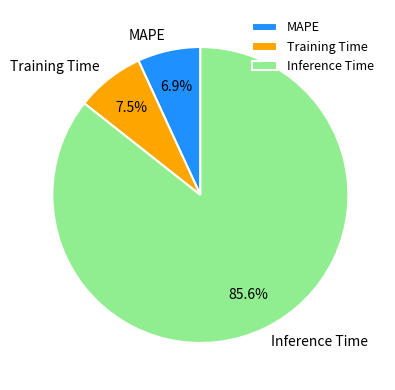

Is there a majority slice in this chart?

Yes